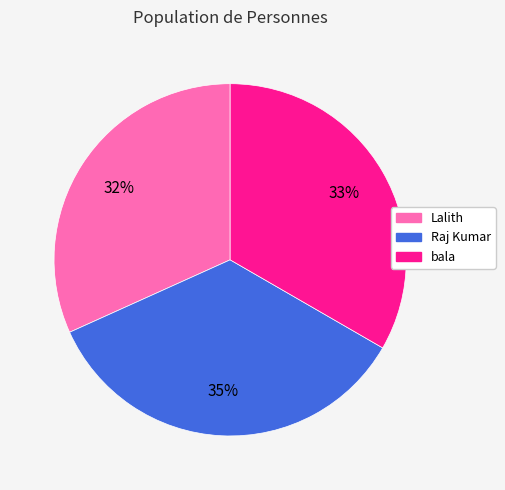

To the nearest percent, what is the difference between the largest and smallest slice percentages?

3%